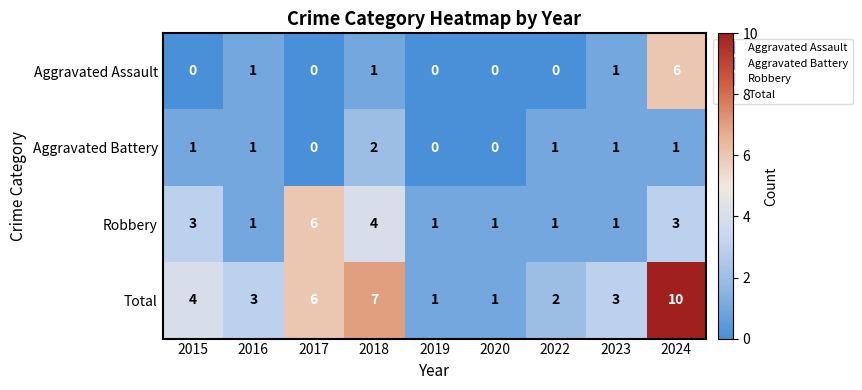

At which label is Total closest to 5?

2015